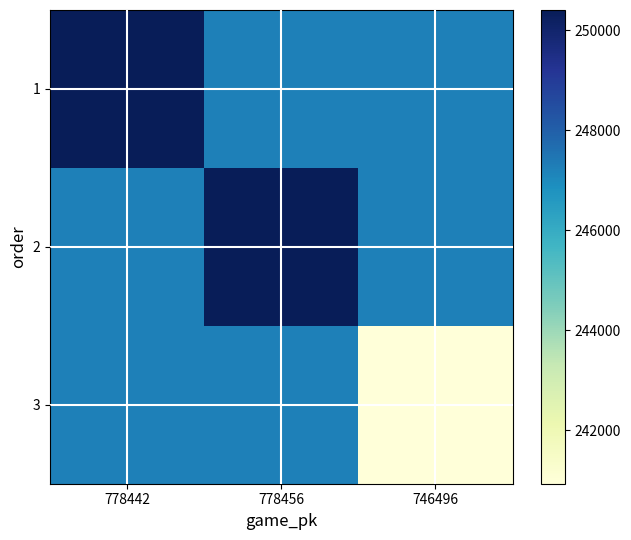

Reading left to right, transcribe all the data shown in this chart.

1: 778442=250405	778456=247246	746496=247246
2: 778442=247246	778456=250404	746496=247246
3: 778442=247246	778456=247246	746496=240929